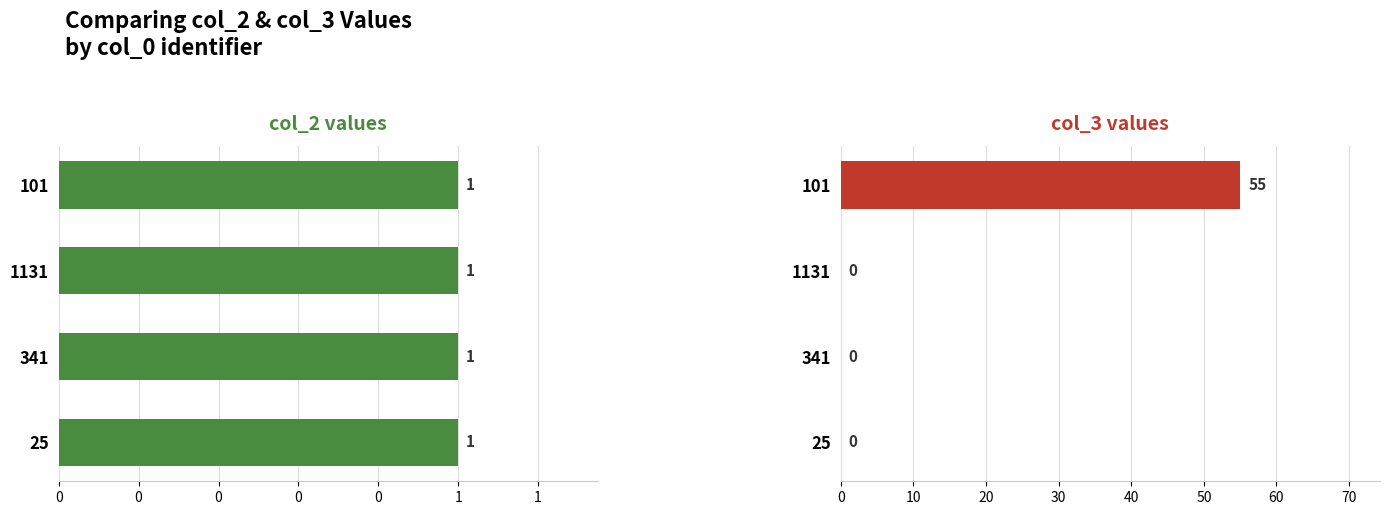

The col_3 series shows 78.8 at 101. True or false?

False